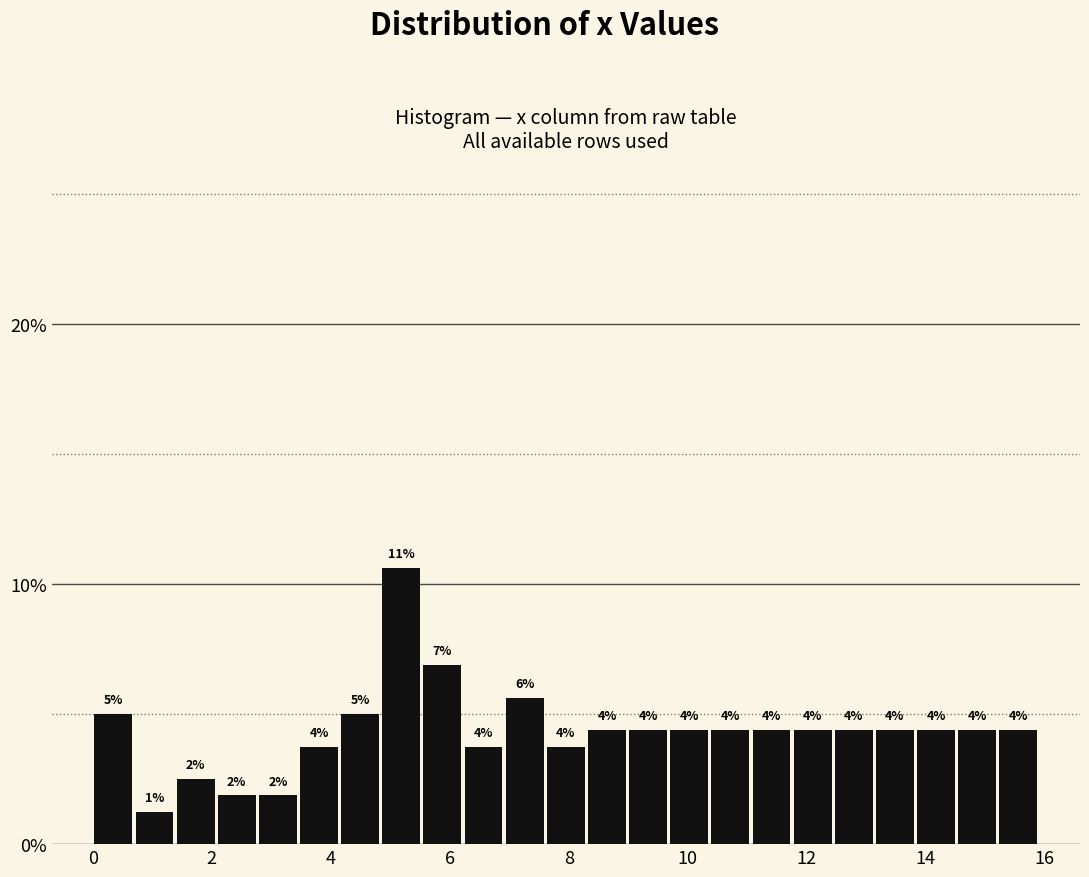

Read against the x-axis, roughly where is the centre of the tallest bar?

5.2